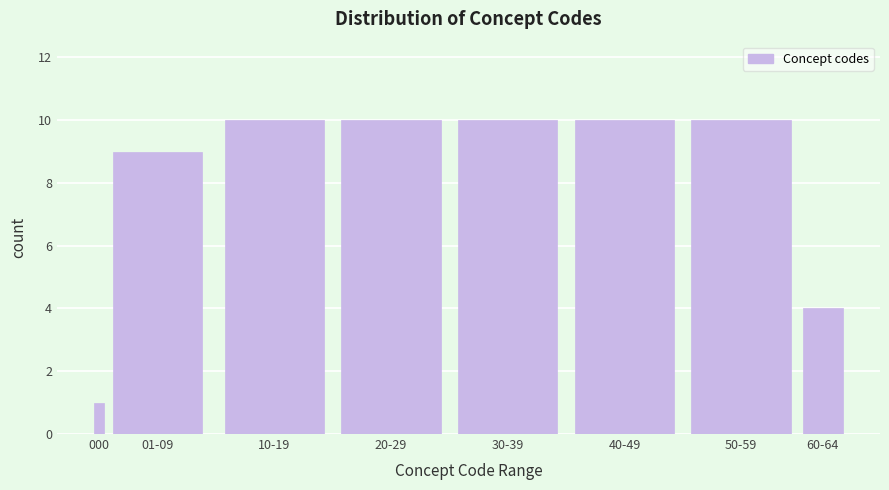

Reading right to left, list all the values displayed in this chart.

60-64=4	50-59=10	40-49=10	30-39=10	20-29=10	10-19=10	01-09=9	000=1